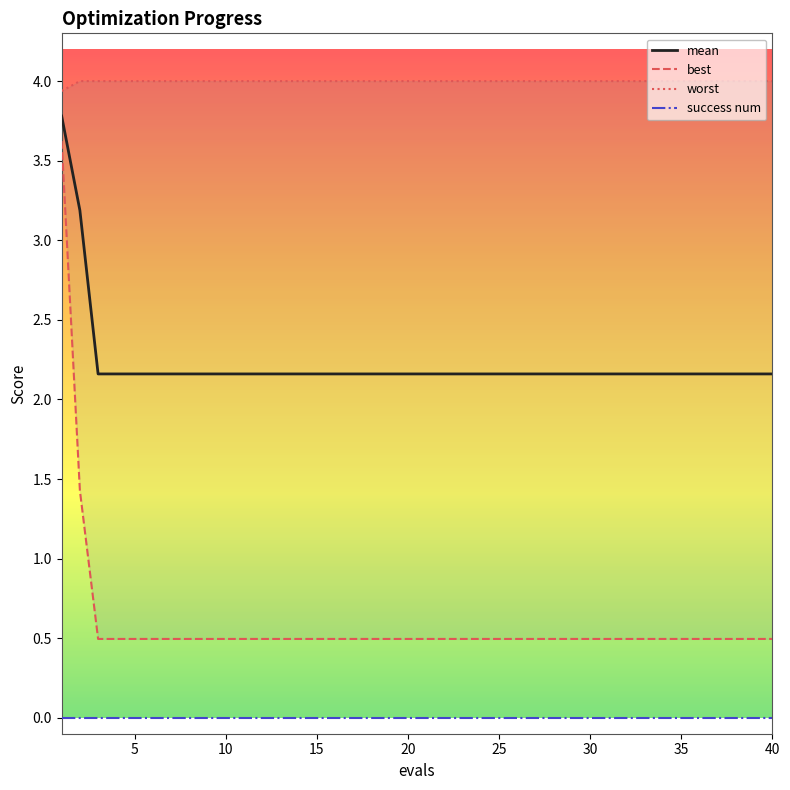

What is the value of the mean point at the 25th from the left?

2.2